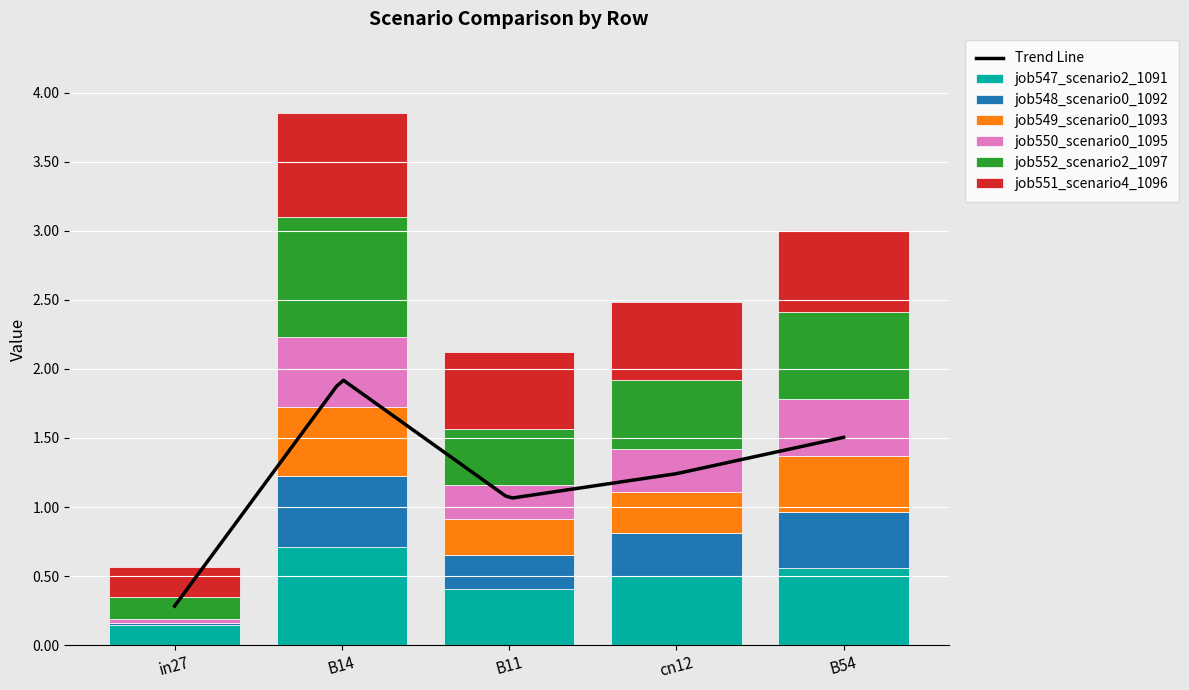

Count the job552_scenario2_1097 values in the range 0 to 1.

5